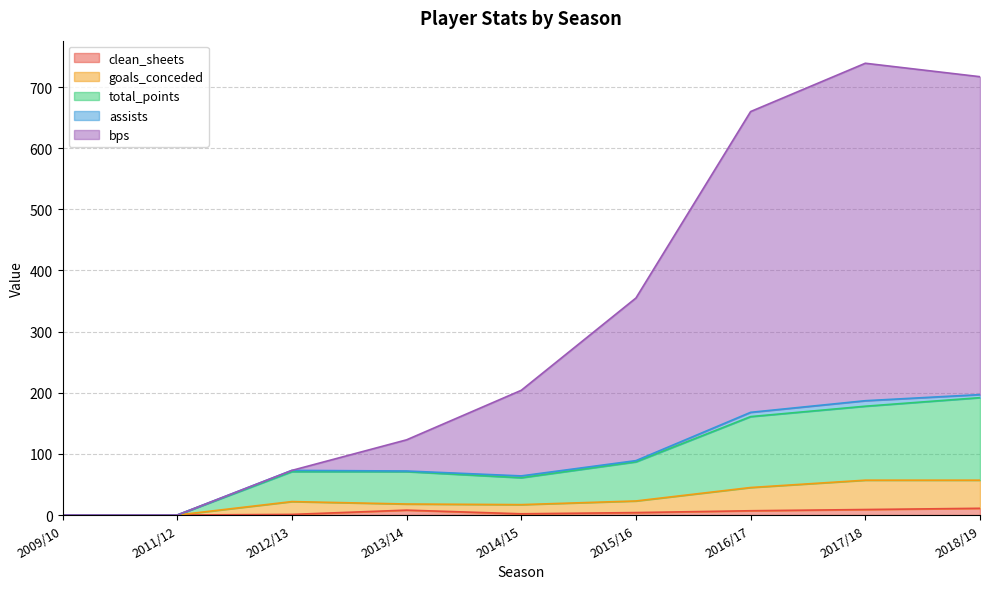

How many data points in bps are less than 204?

4